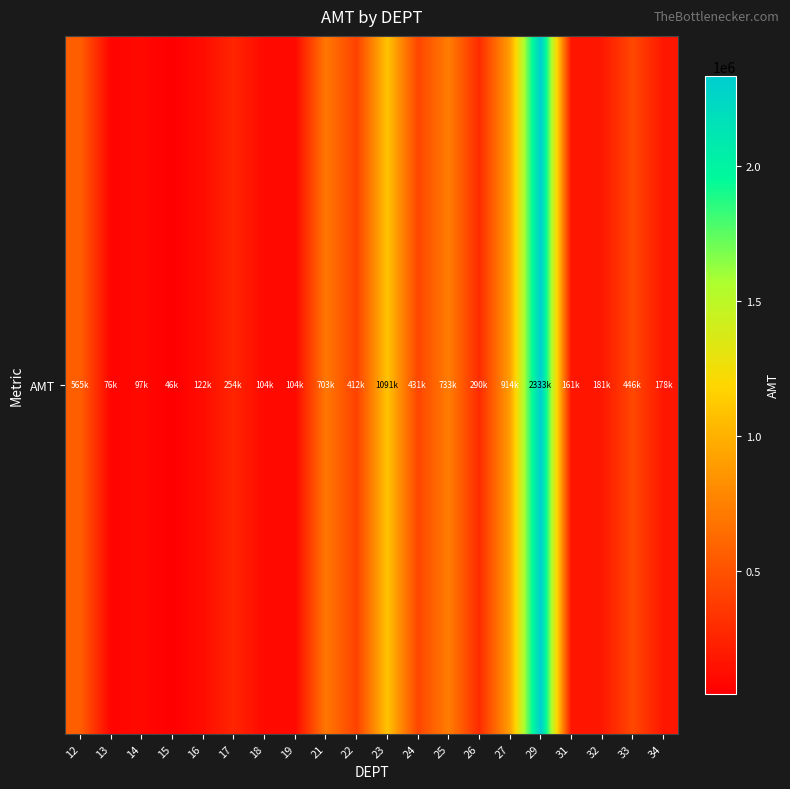

Reading right to left, extract all data points from this chart.

178118.4	446287.4	180749.0	161261.6	2332850.2	913798.4	289793.9	732693.0	431381.1	1091426.0	411595.4	703198.9	103718.9	103759.7	254198.8	122481.1	45790.0	97328.0	75834.4	565070.2